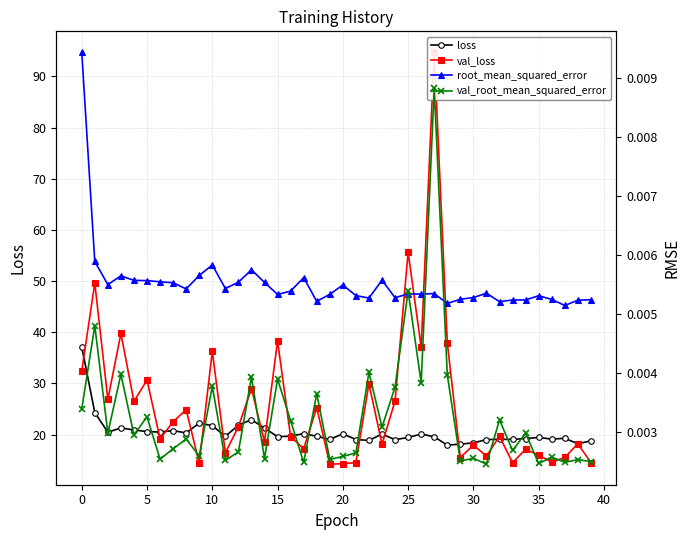

True or false: loss has more than 1 interior local peaks.

True